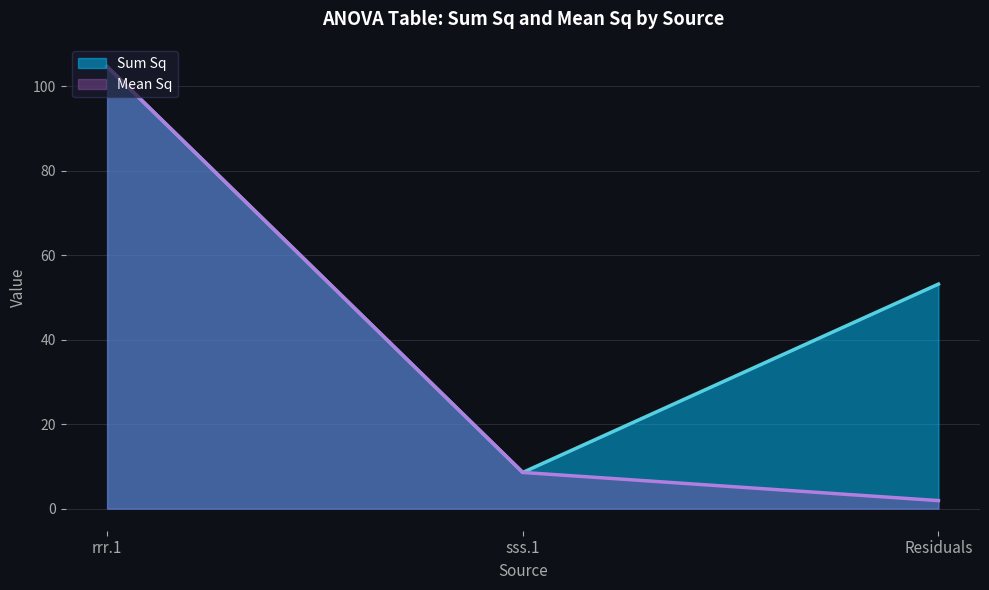

What is the maximum value shown in the chart?

104.7